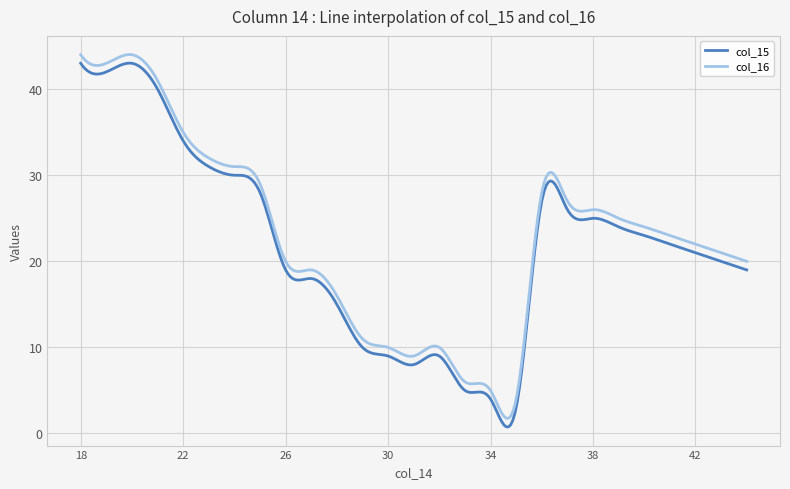

Rank the series by their maximum value, from lowest to highest.

col_15, col_16